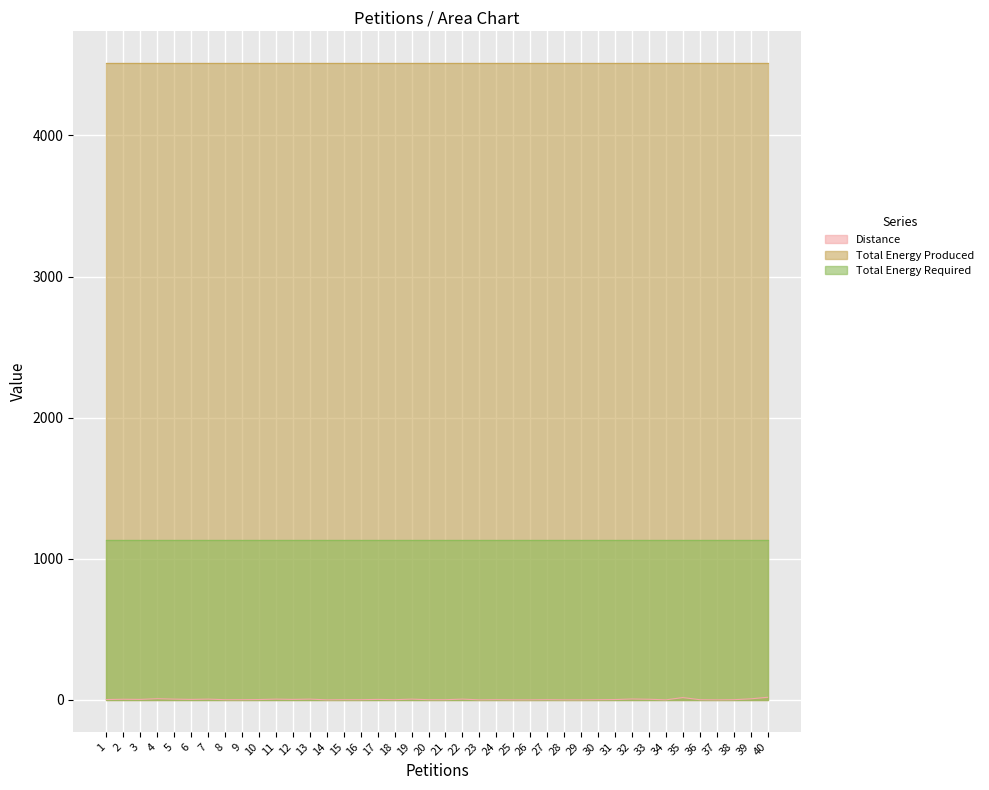

How many lines are shown in the chart?

3